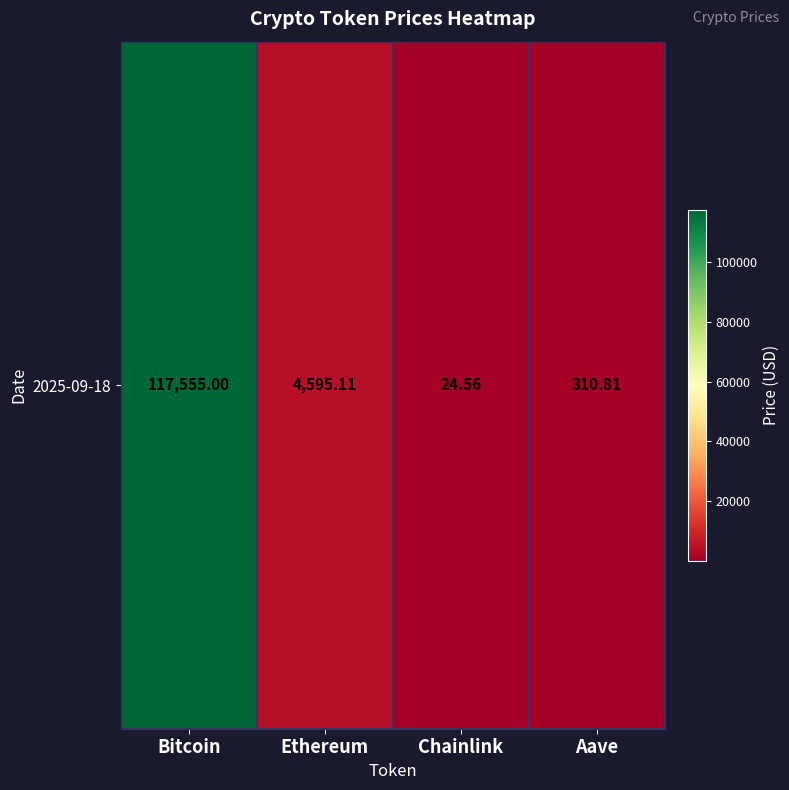

Rank the categories by value from highest to lowest.

Bitcoin, Ethereum, Aave, Chainlink